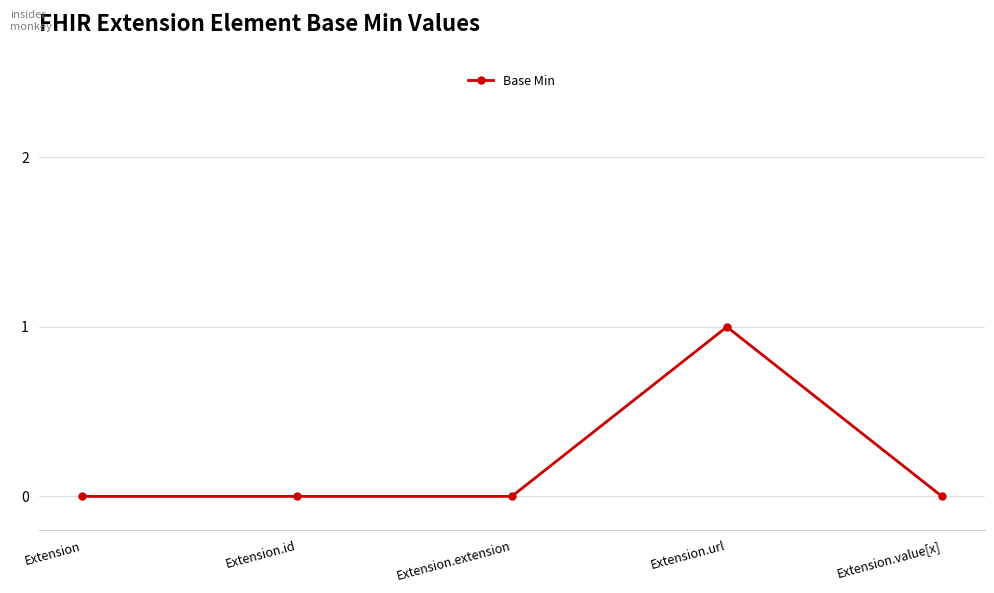

What is the difference between the values at Extension and Extension.url?

1